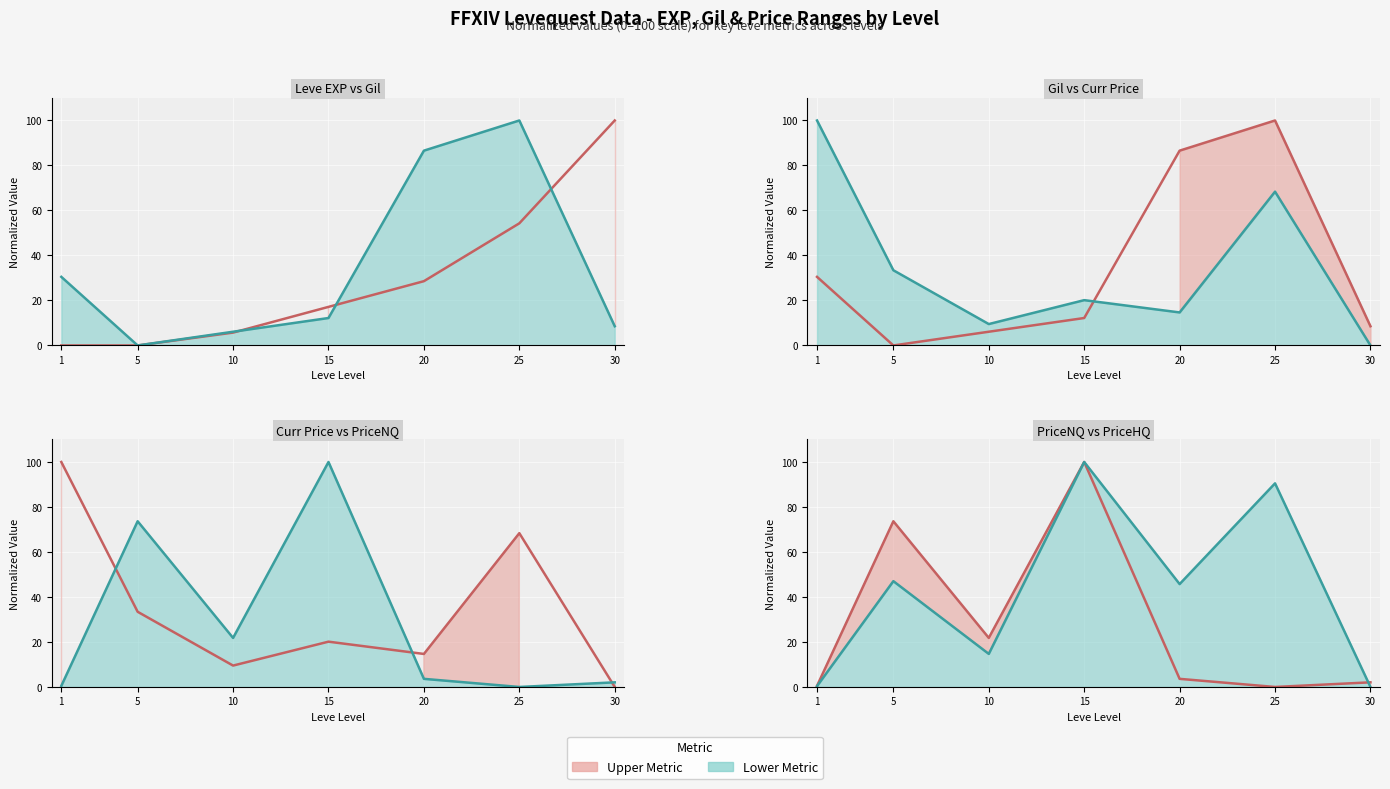

How many intersections are there between LevePriceHQ and LevePriceNQ?

1